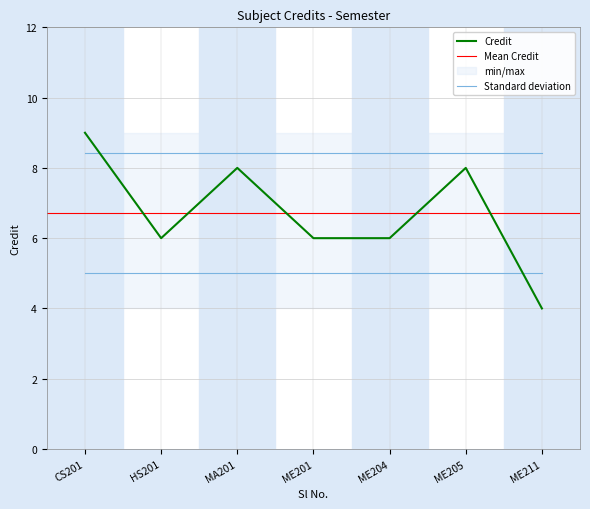

The Credit series shows 4.6 at ME205. True or false?

False